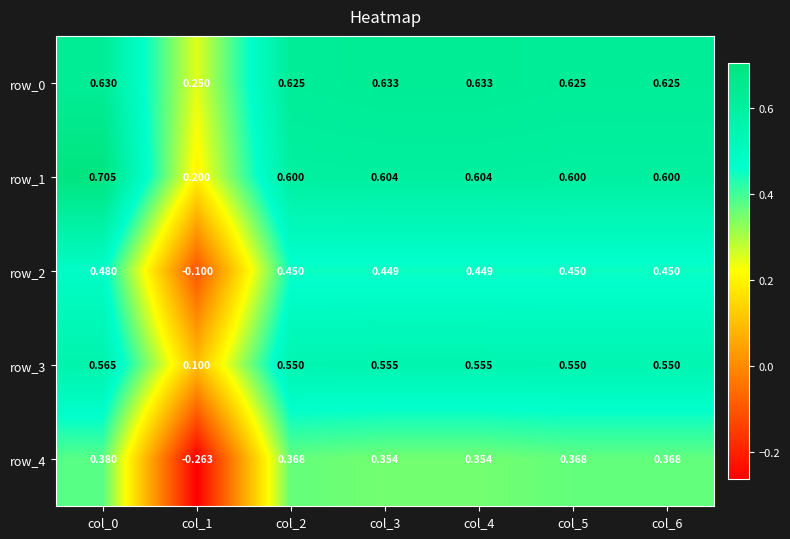

What is the minimum value for row_3?

0.1